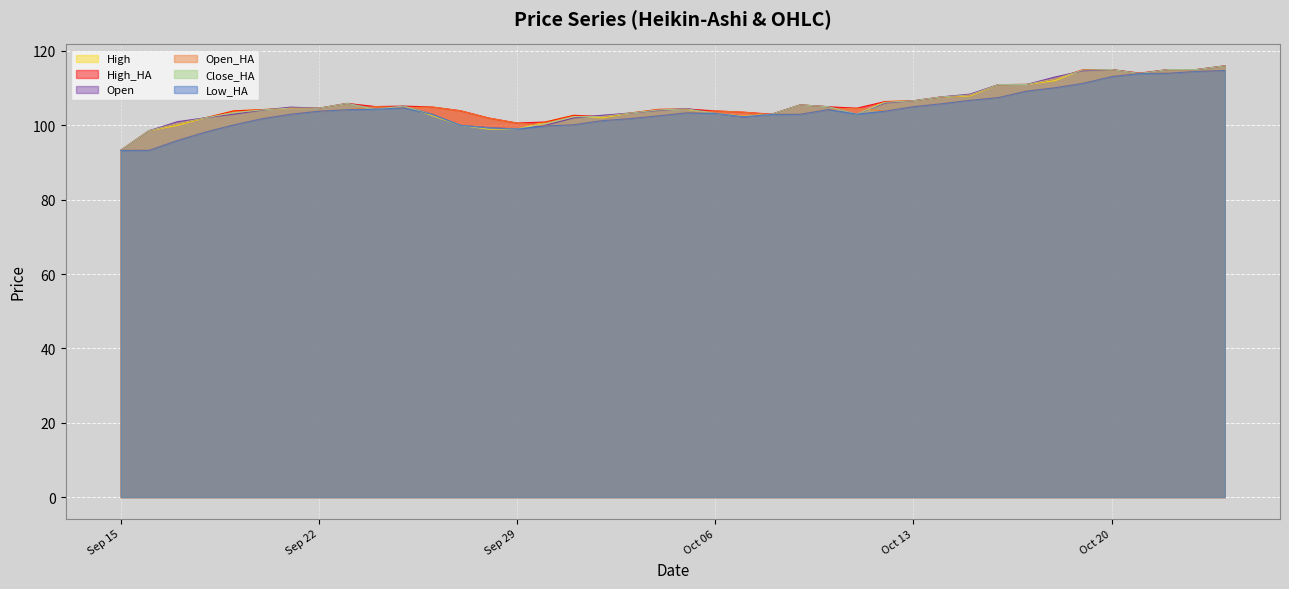

What is the total value across all series at Oct 06?

620.5